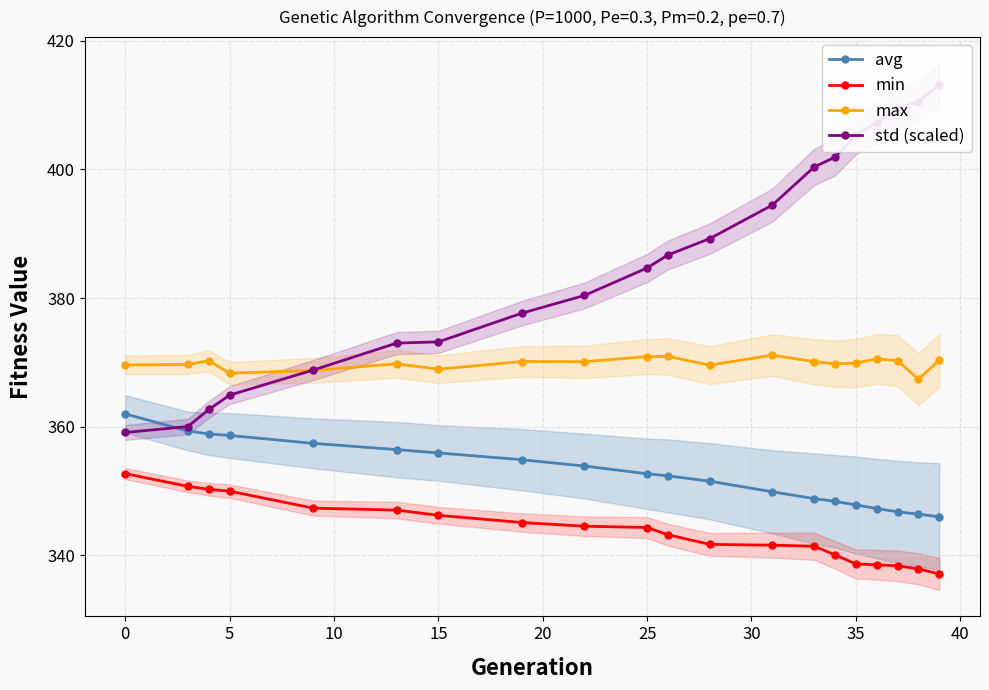

What is the lowest value of the min series?

337.1